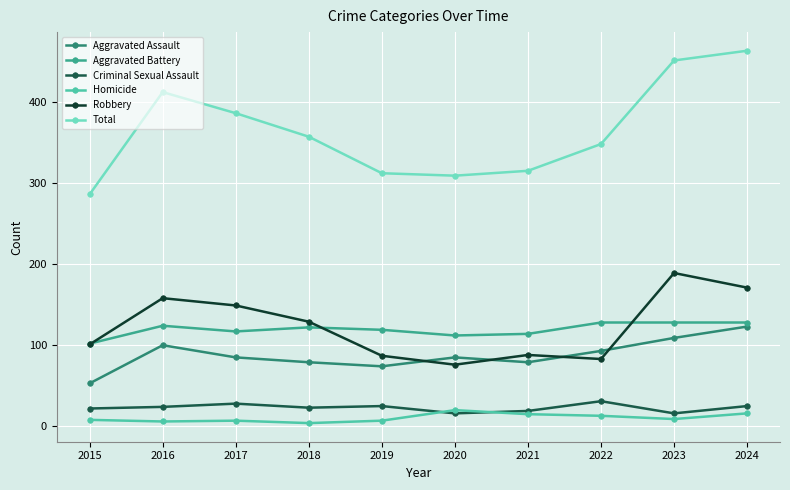

True or false: Homicide and Total intersect in this chart.

False